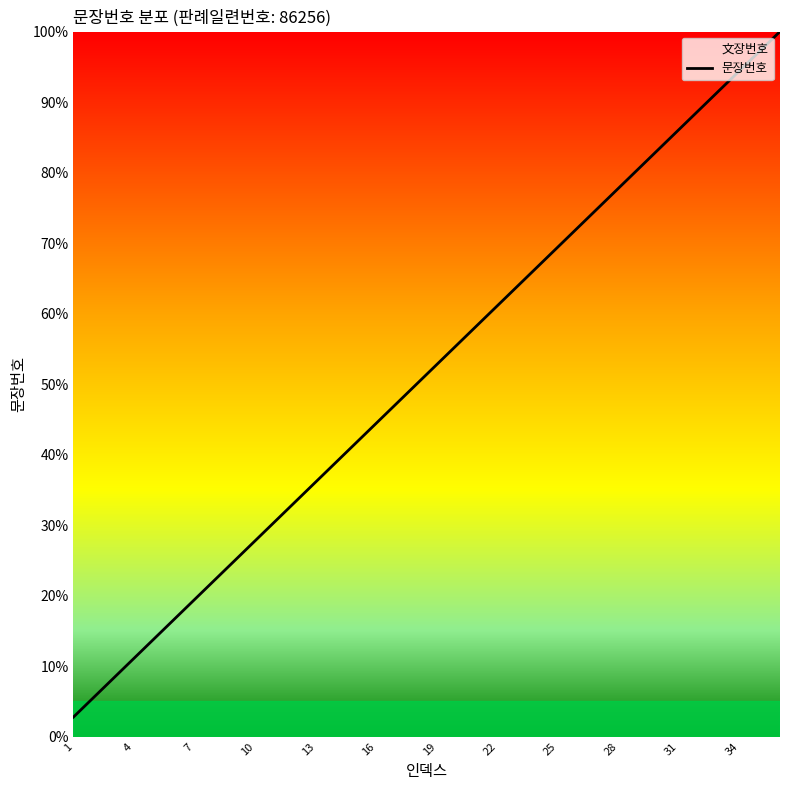

Rank the categories by value from lowest to highest.

1, 2, 3, 4, 5, 6, 7, 8, 9, 10, 11, 12, 13, 14, 15, 16, 17, 18, 19, 20, 21, 22, 23, 24, 25, 26, 27, 28, 29, 30, 31, 32, 33, 34, 35, 36